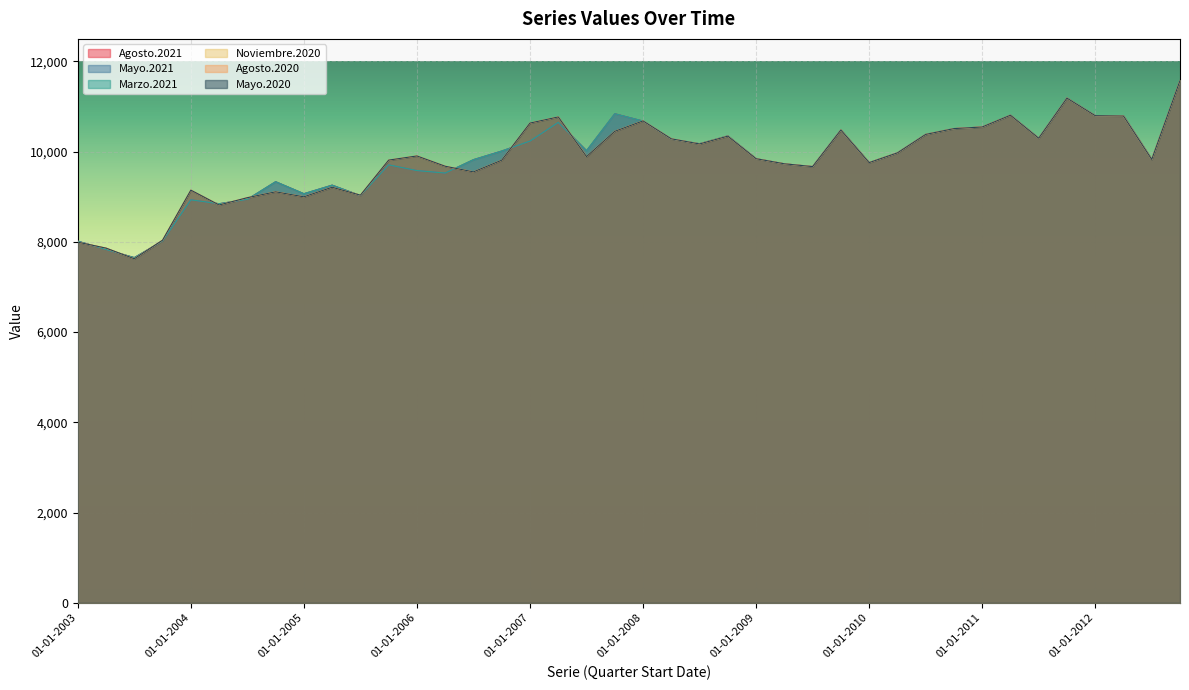

What is the difference between the maximum and minimum values in the Agosto.2020 series?

3950